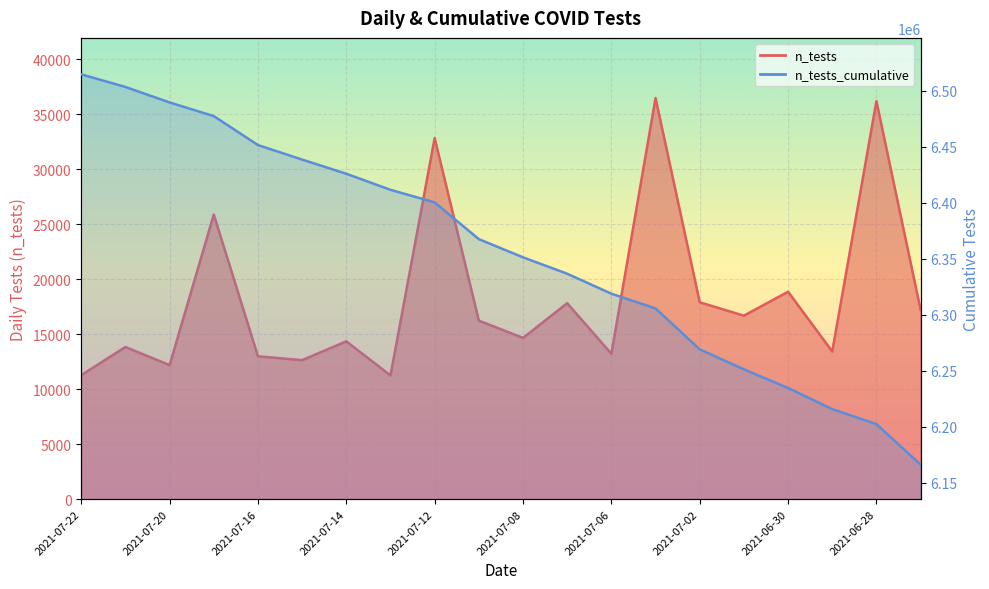

Count the number of categories in the chart.

20